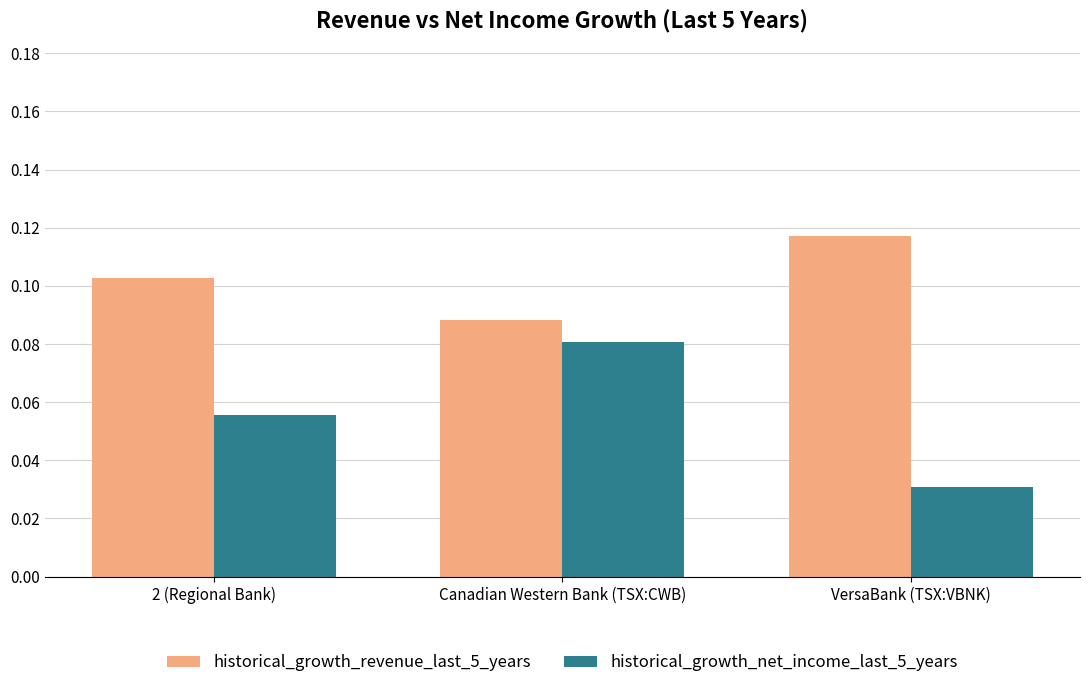

True or false: historical_growth_net_income_last_5_years has a value of 0.0 at Canadian Western Bank (TSX:CWB).

False